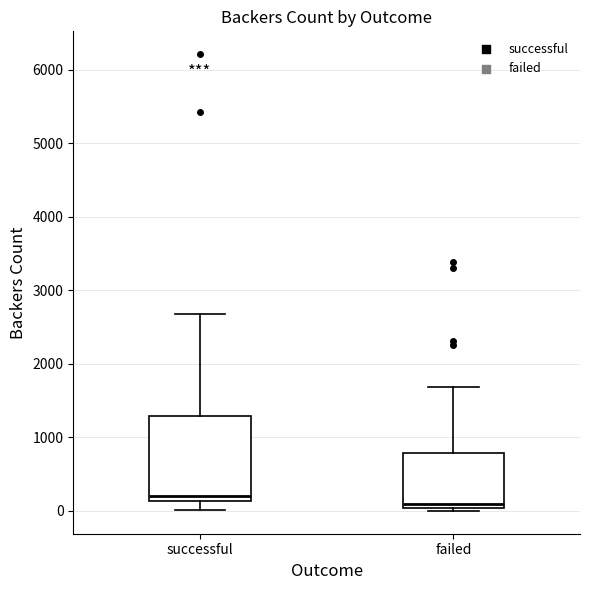

Reading left to right, read every box against the y-axis: the position of its median line, the range the box covers, and the ends of its whiskers. The values are not printed on the chart, so give them approximately, as read against the axis.

successful: median 200, box 100 to 1300, whiskers 0 to 2700
failed: median 100, box 0 to 800, whiskers 0 (just below the box's lower edge) to 1700